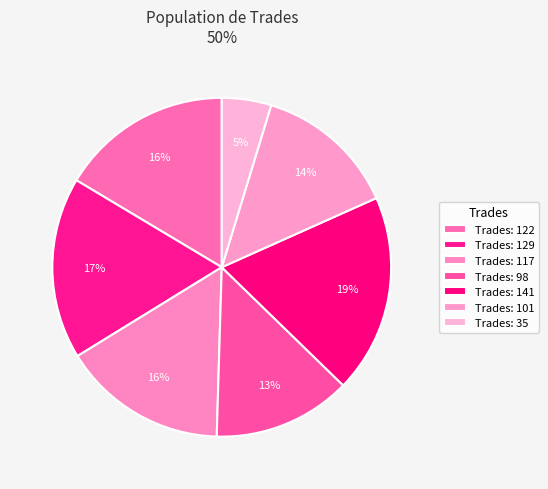

How many segments does this pie chart have?

7